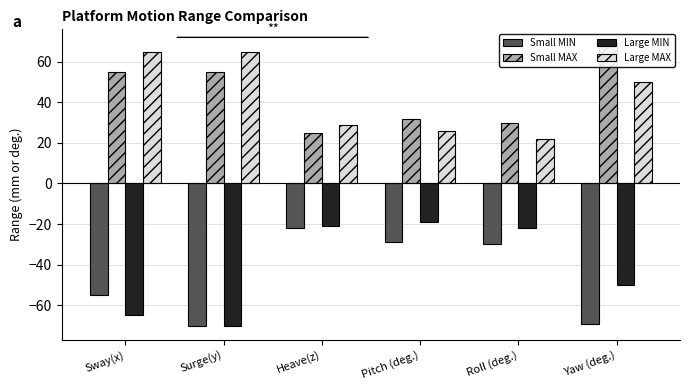

What is the difference between the maximum and minimum values in the Small MIN series?

48